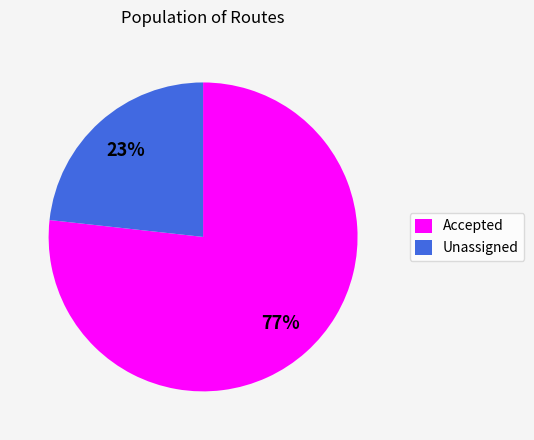

Rank the categories by value from highest to lowest.

Accepted, Unassigned